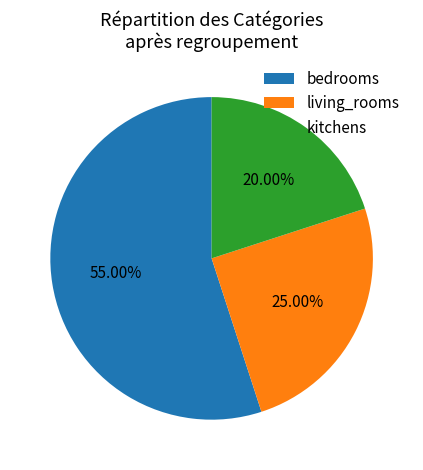

What percentage is the living_rooms slice, to the nearest percent?

25%